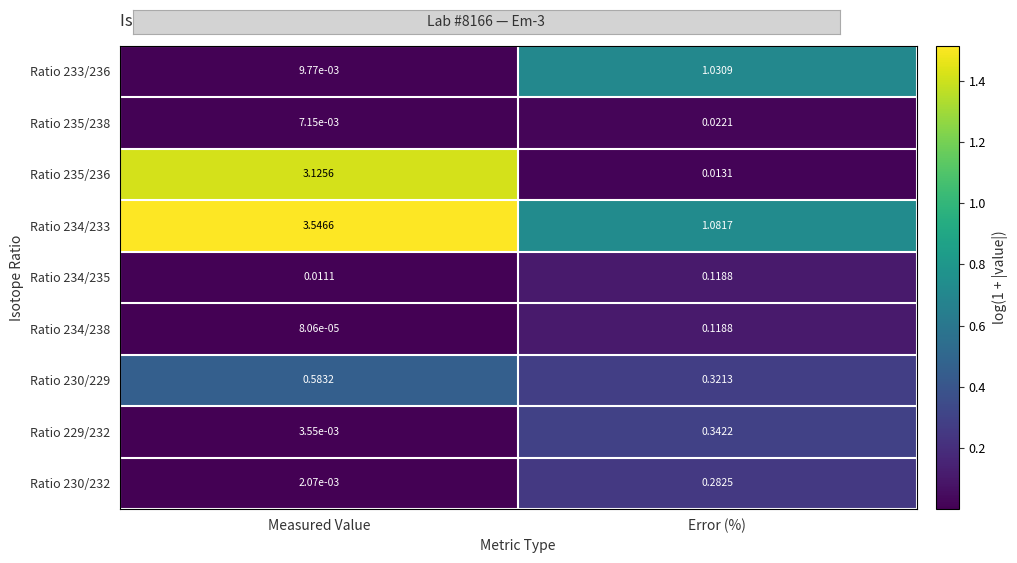

Where is Ratio 234/235 nearest to the value 0?

Measured Value